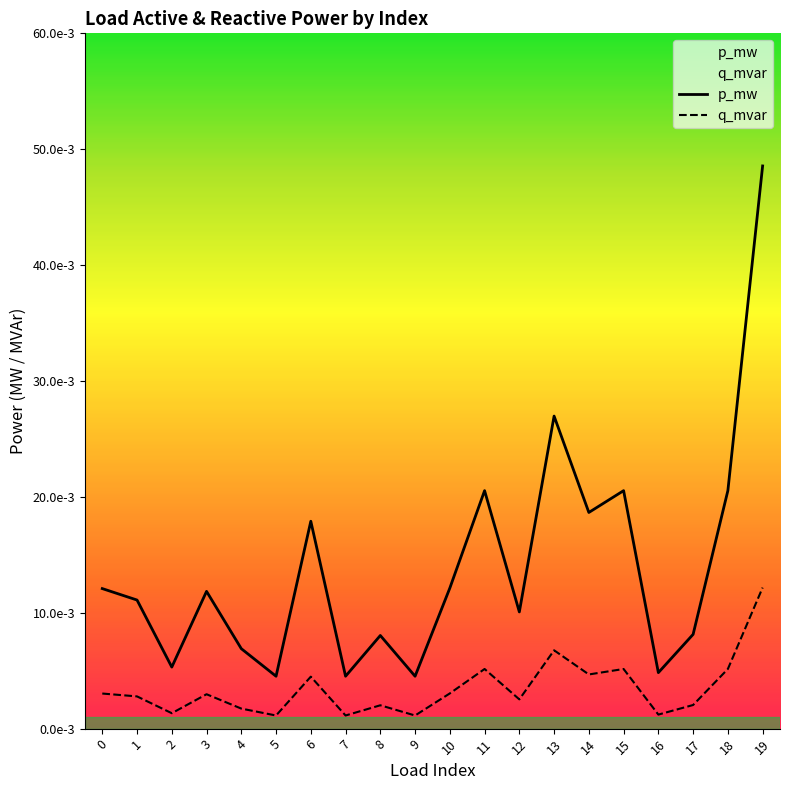

True or false: q_mvar has a value of 0.0 at 10.

True